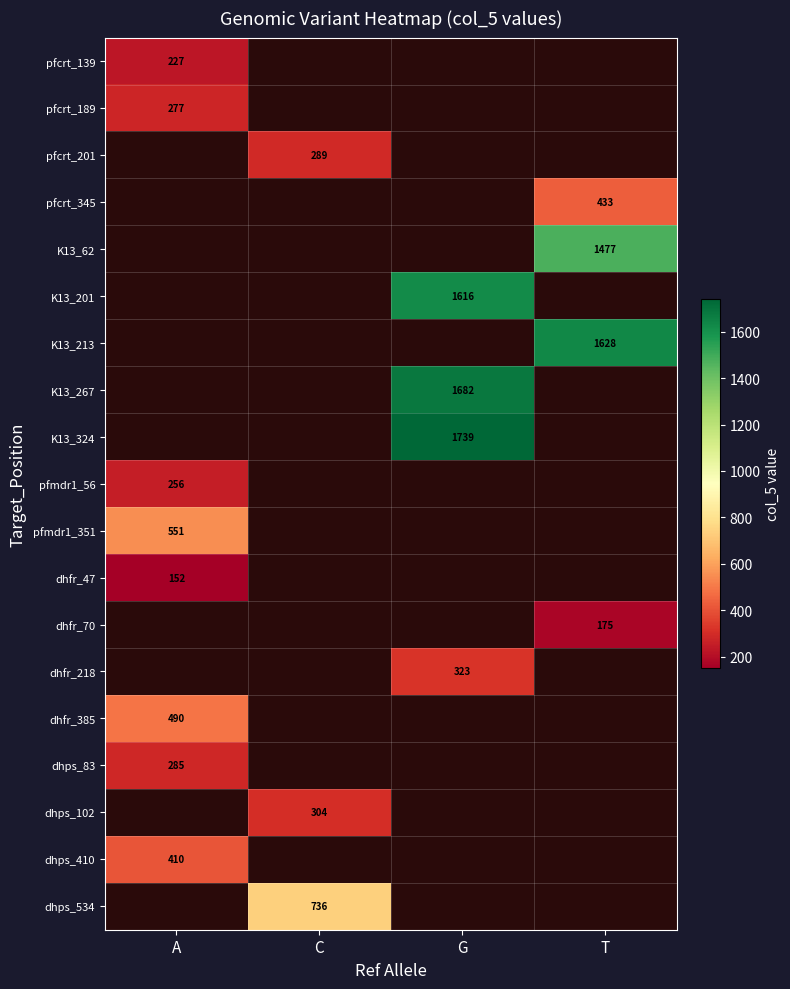

The value of dhfr_385 at A is 161. True or false?

False